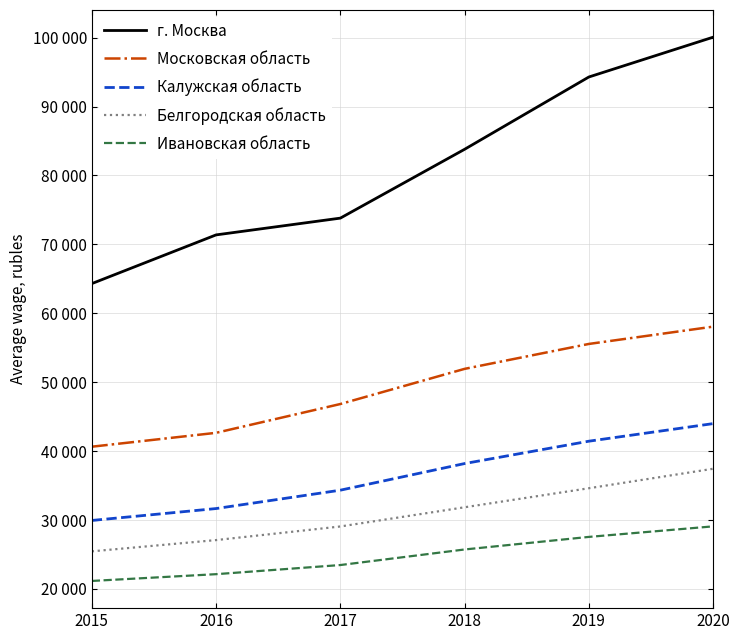

At 2015, list the series in order from smallest to largest.

Ивановская область, Белгородская область, Калужская область, Московская область, г. Москва